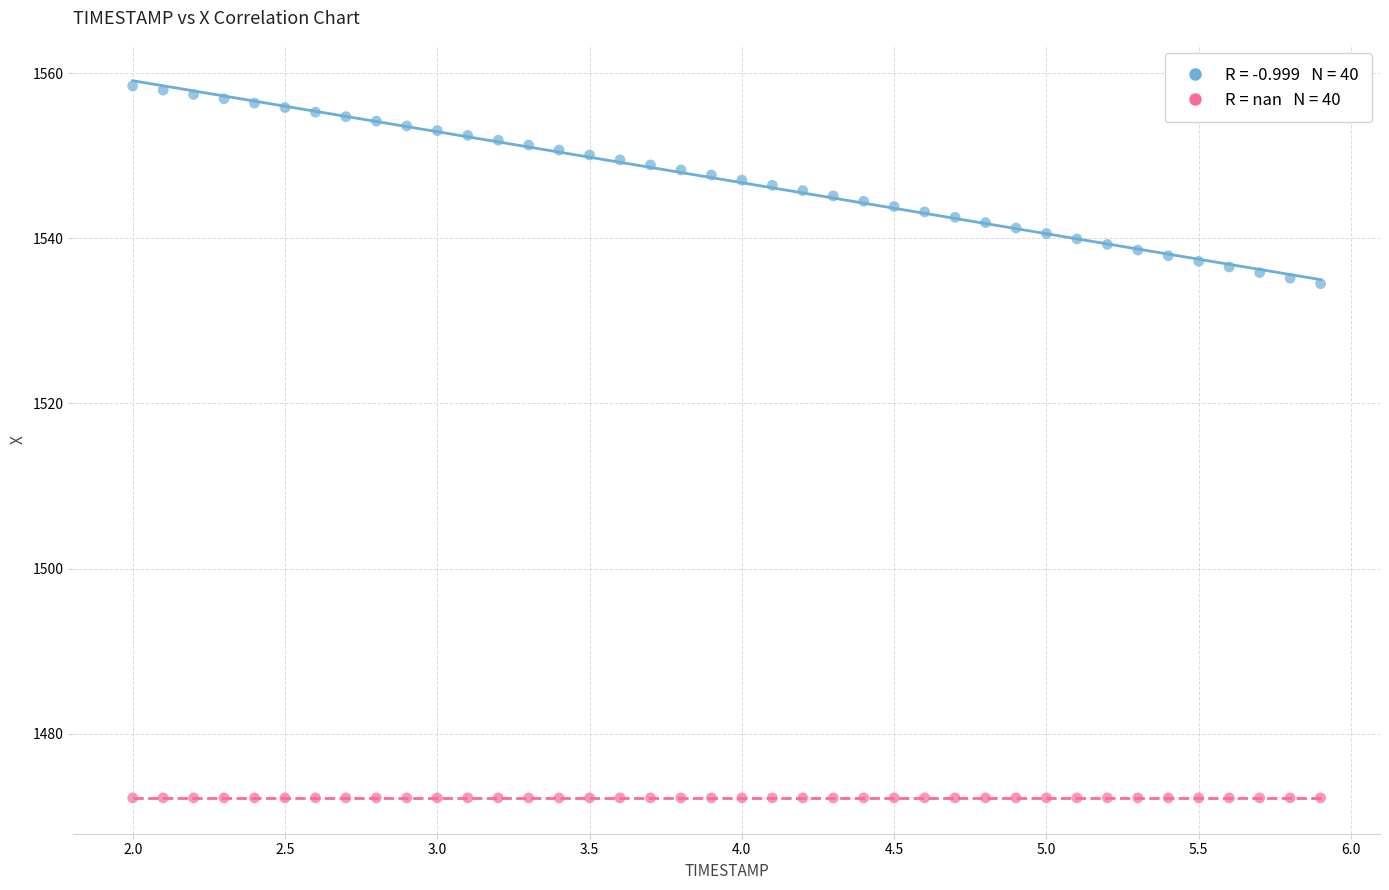

Count the number of points in this scatter plot.

80